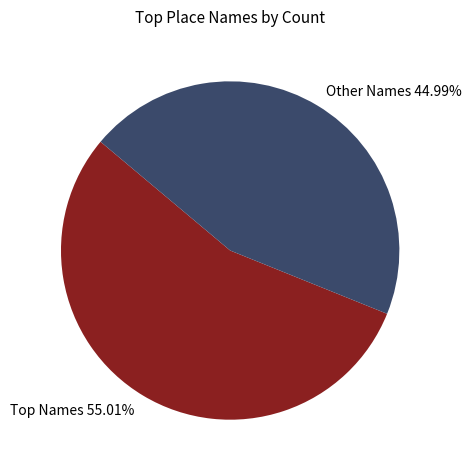

Which slice is the smallest?

Other Names 44.99%